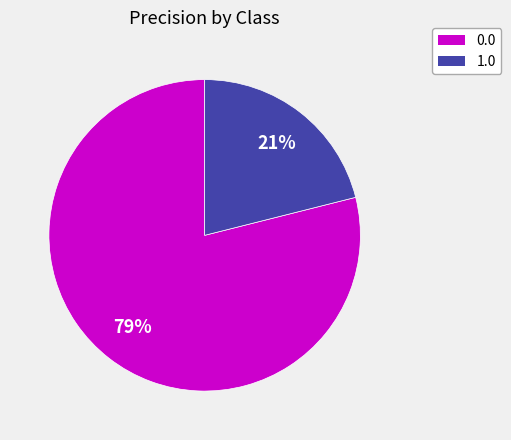

Is the sum of 1.0 and 0.0 greater than half?

Yes